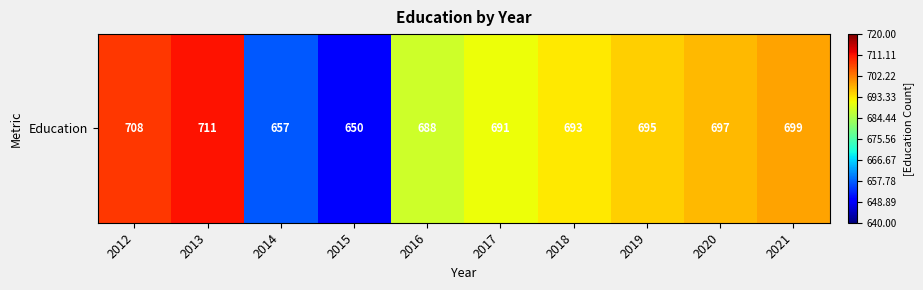

List the labels in order of value, smallest first.

2015, 2014, 2016, 2017, 2018, 2019, 2020, 2021, 2012, 2013